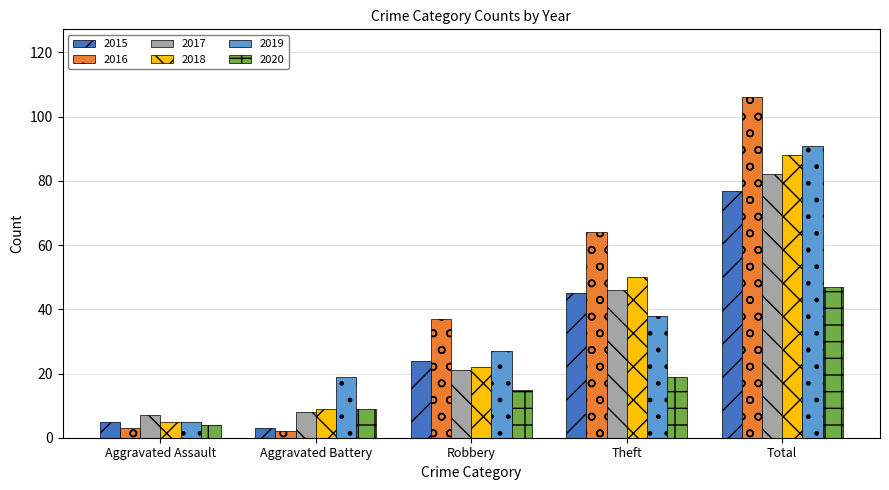

Does the chart contain any negative values?

No